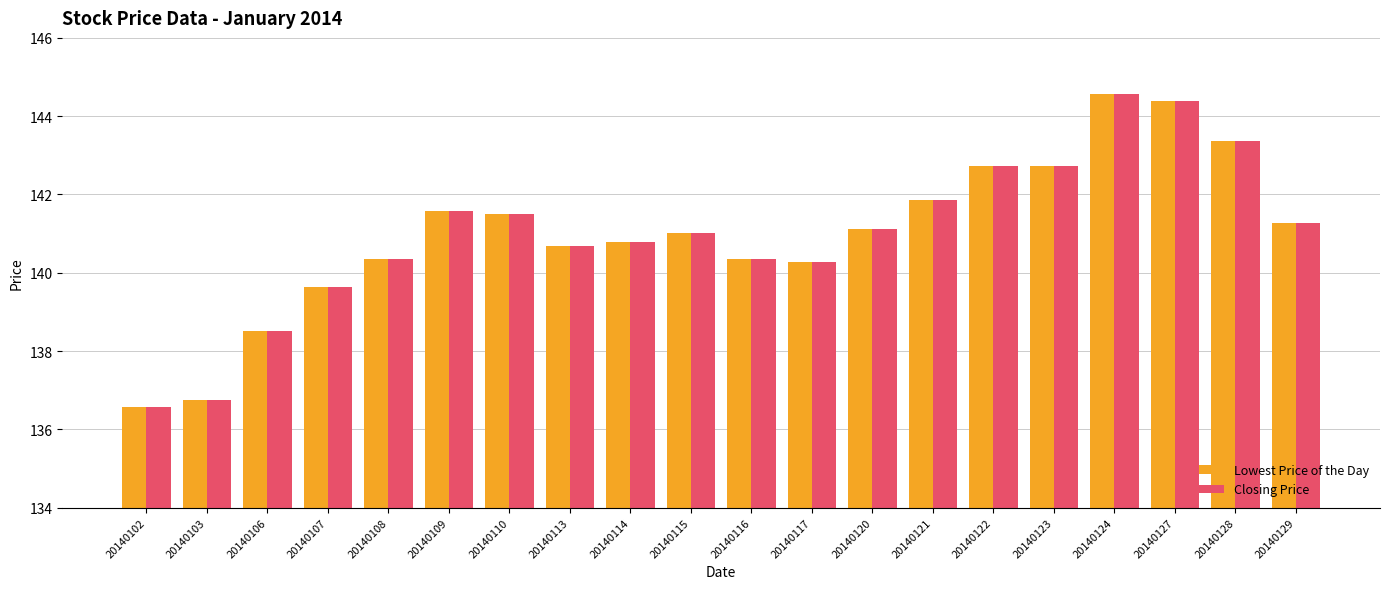

What is the sum of the Lowest Price of the Day values at 20140124 and 20140109?

286.2